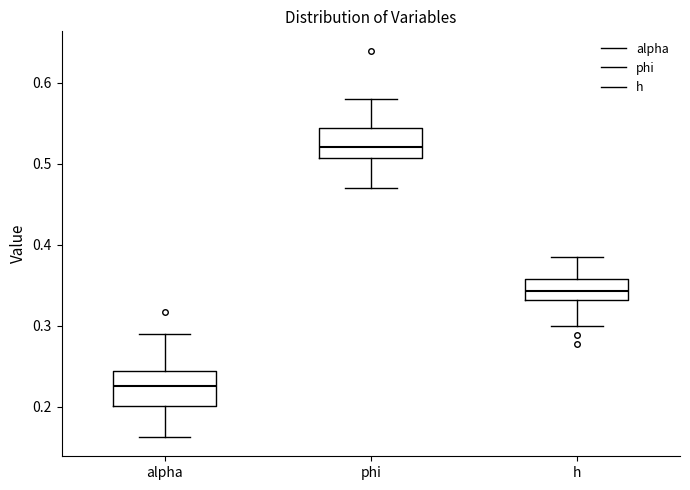

Reading left to right, read every box against the y-axis: the position of its median line, the range the box covers, and the ends of its whiskers. The values are not printed on the chart, so give them approximately, as read against the axis.

alpha: median 0.22, box 0.20 to 0.24, whiskers 0.16 to 0.29
phi: median 0.52, box 0.51 to 0.54, whiskers 0.47 to 0.58
h: median 0.34, box 0.33 to 0.36, whiskers 0.30 to 0.38